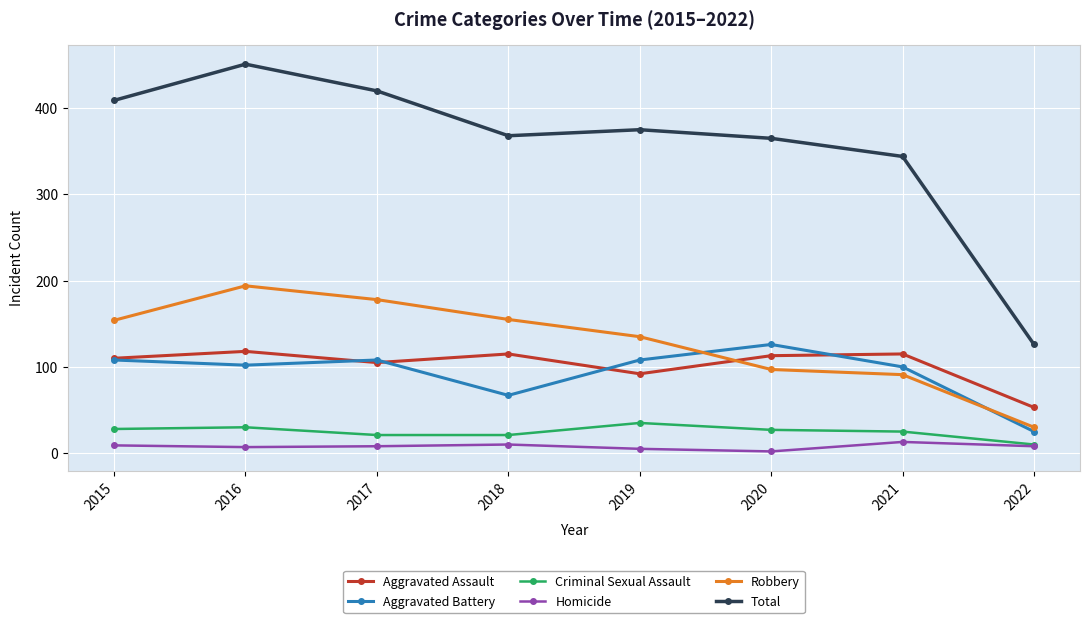

True or false: Robbery and Homicide cross at least once.

False